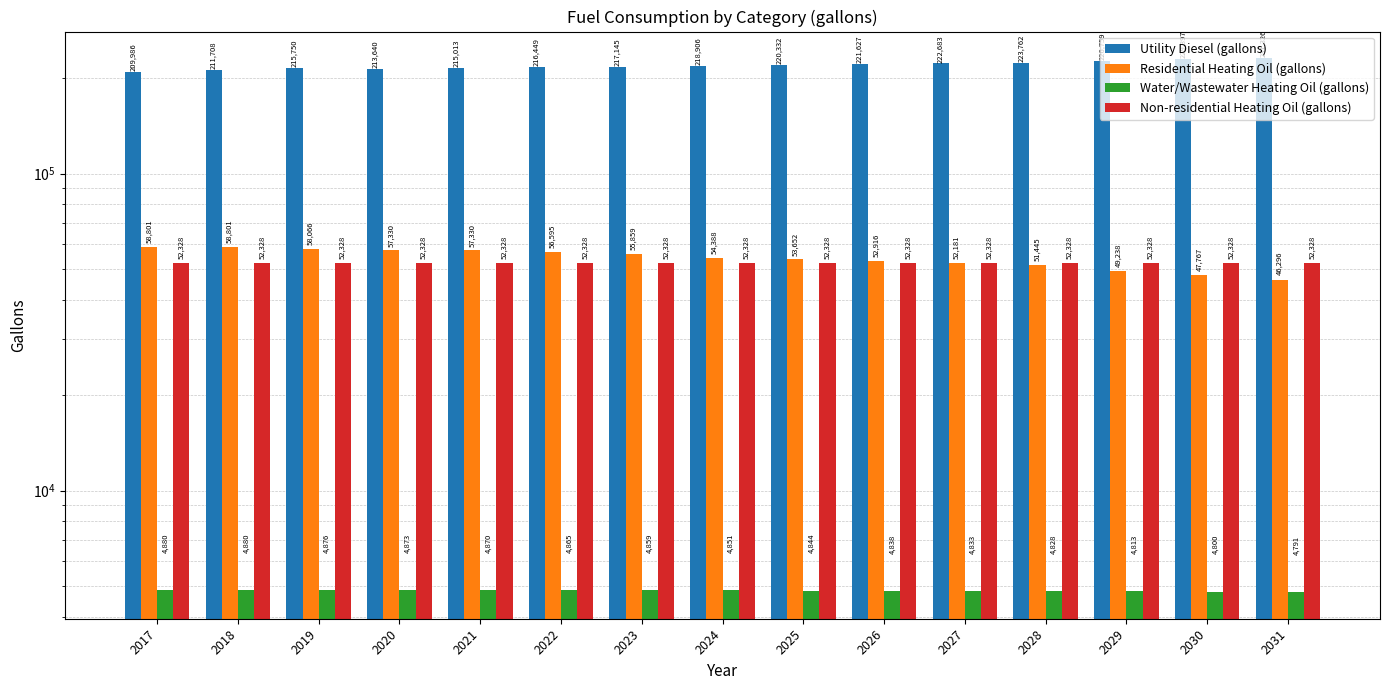

Where does the Water/Wastewater Heating Oil (gallons) series first go above 4851?

2017